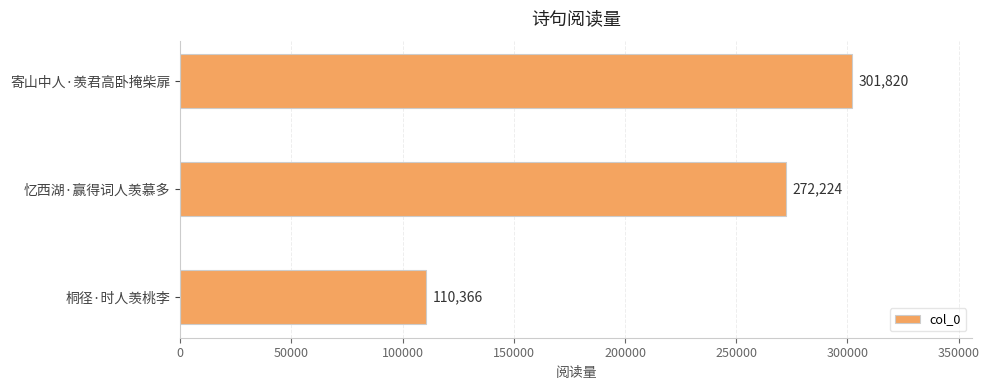

What is the greatest value displayed?

301820